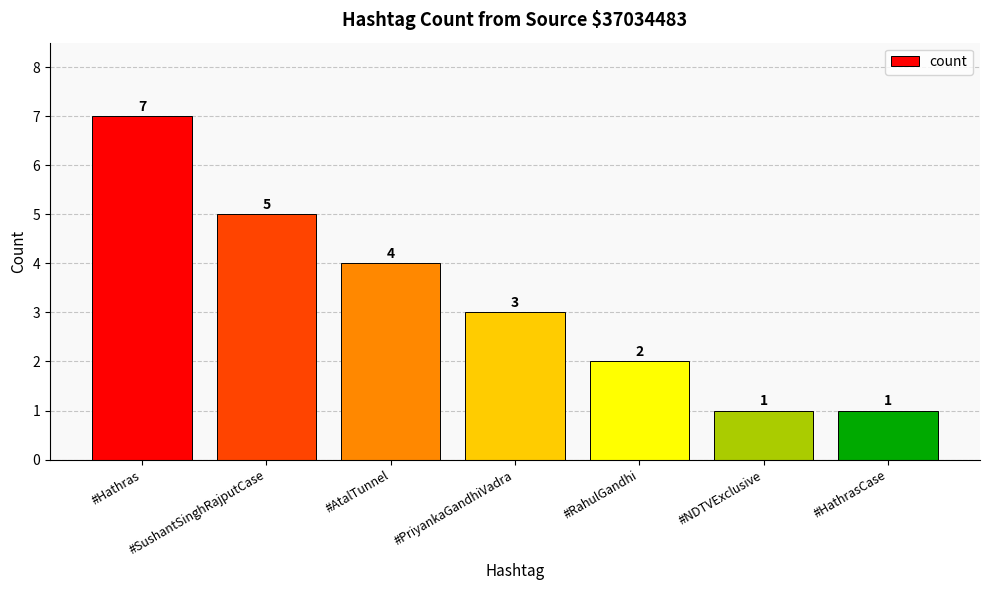

What is the difference between the maximum and minimum values?

6